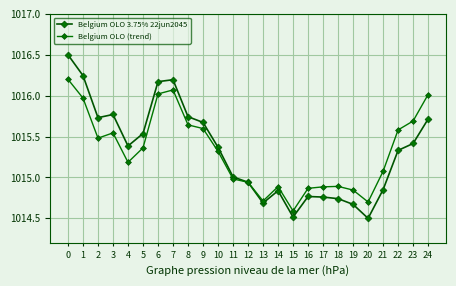

The Belgium OLO (trend) series shows 1825.2 at 21. True or false?

False